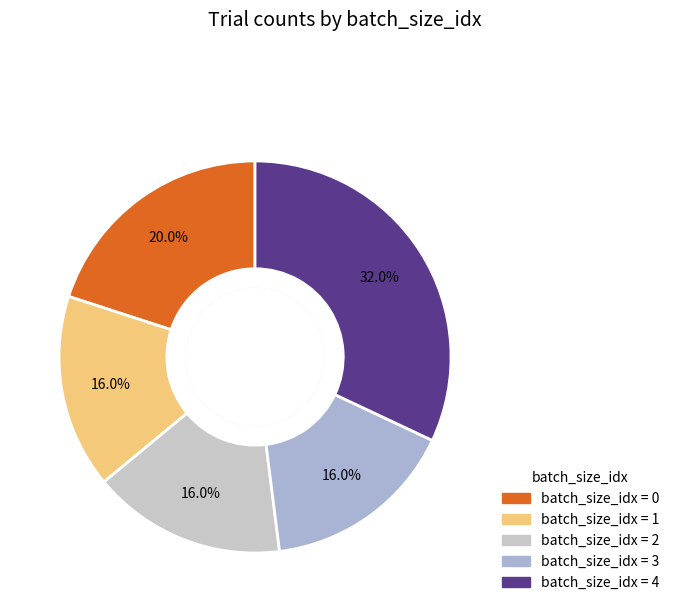

How many slices are in this pie chart?

5